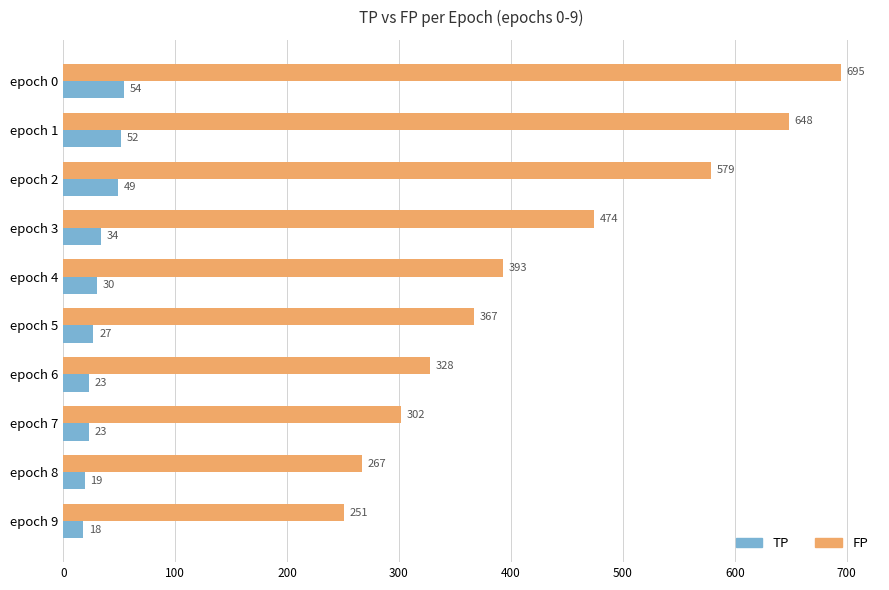

What is the average value of the TP series?

33